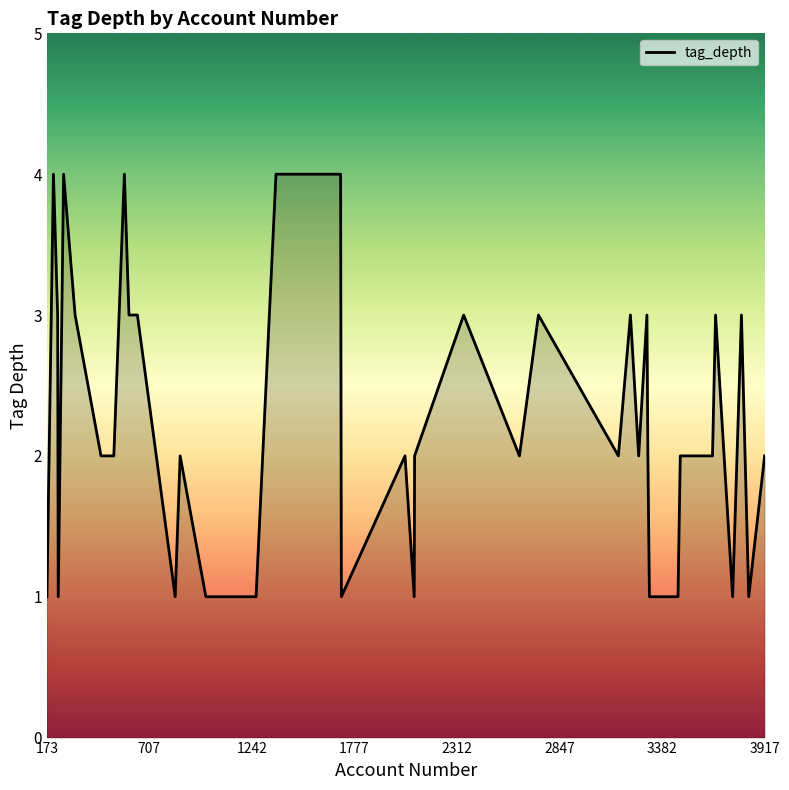

What is the greatest value displayed?

4